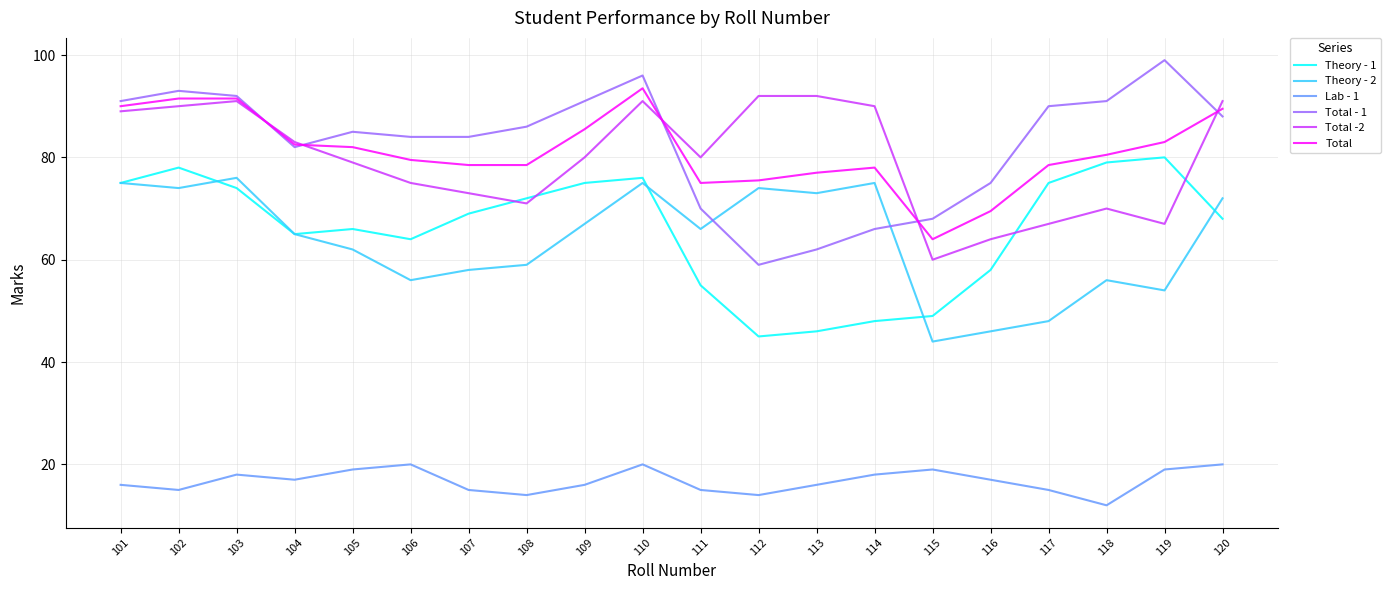

List the series in order of their peak value, lowest first.

Lab - 1, Theory - 2, Theory - 1, Total -2, Total, Total - 1